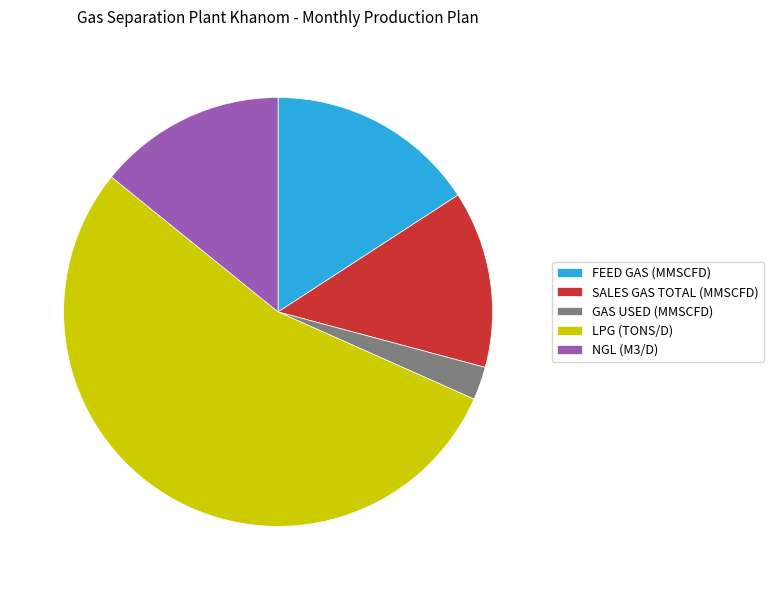

What is the smallest slice in the pie chart?

GAS USED (MMSCFD)